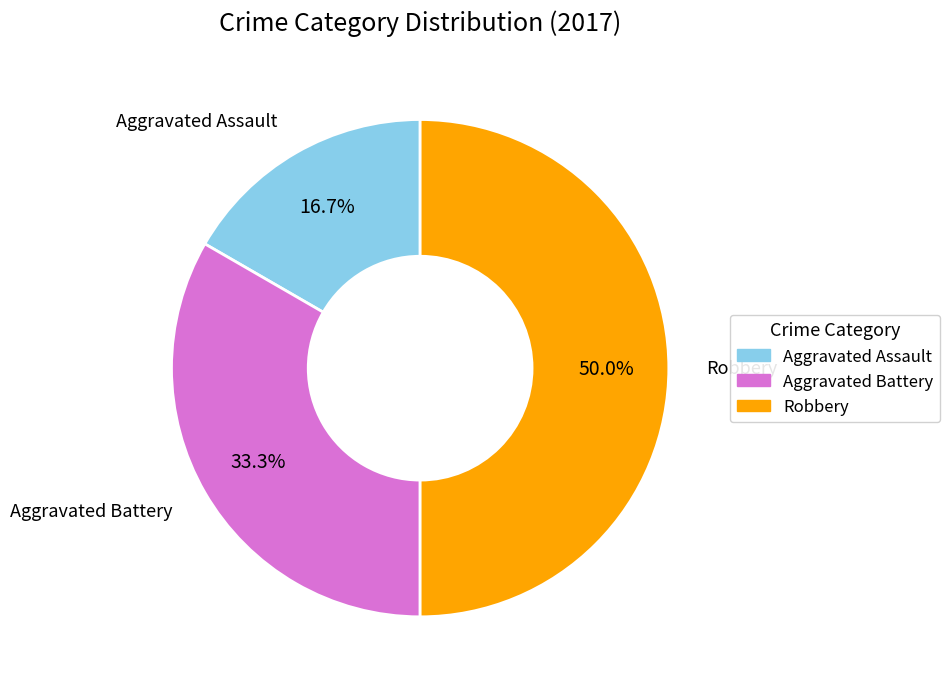

What is the total percentage of Aggravated Assault and Robbery?

66.7%